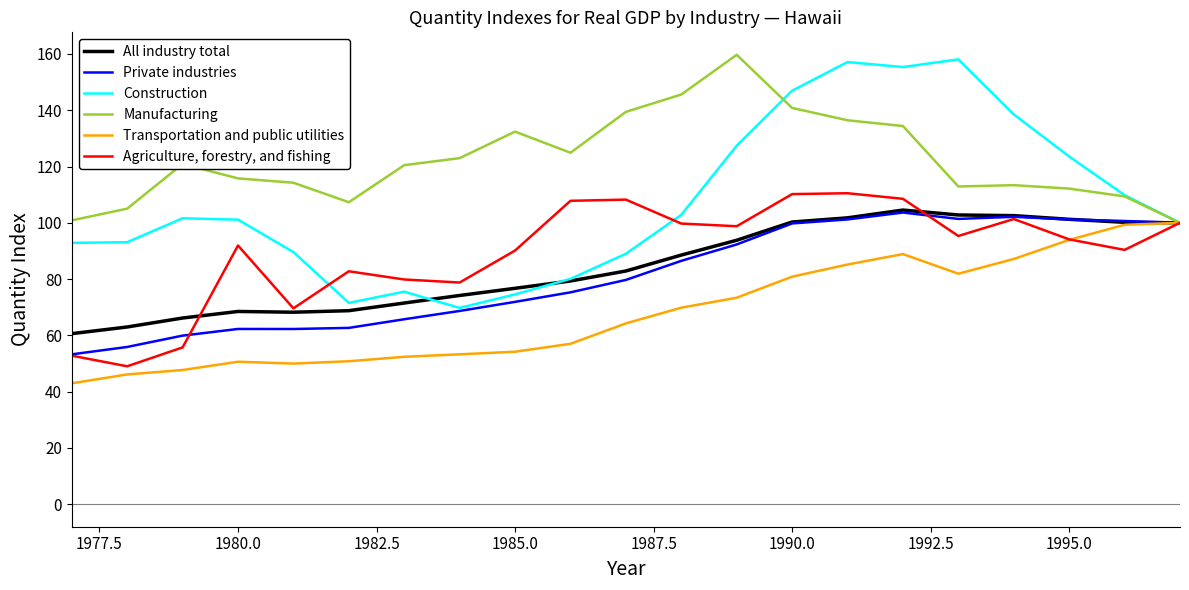

What is the maximum value for Agriculture, forestry, and fishing?

110.5